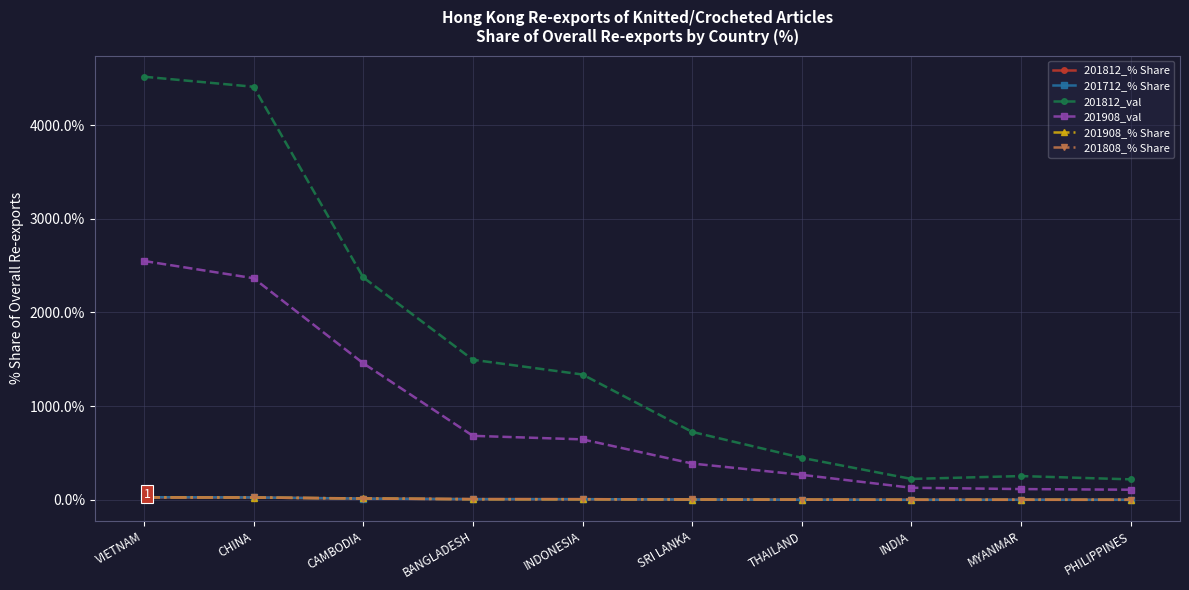

Is the value of 201812_val at THAILAND greater than the value of 201812_% Share at VIETNAM?

Yes